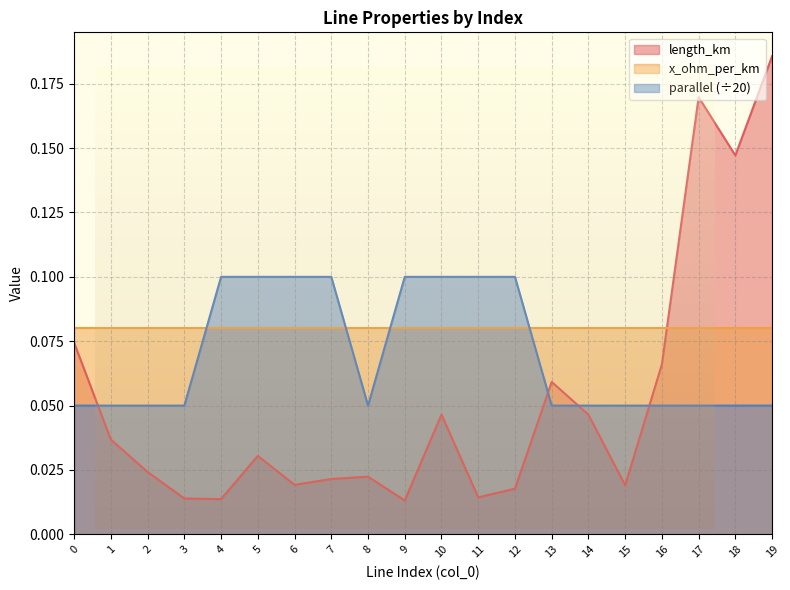

How many lines are shown in the chart?

3